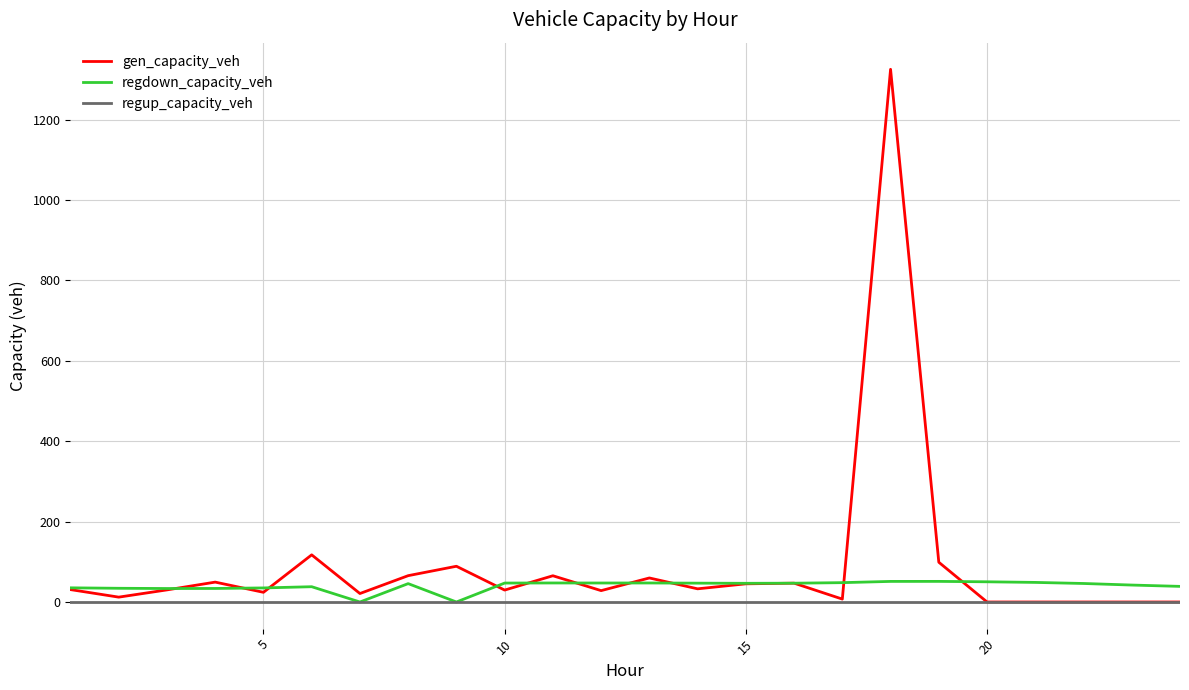

Rank the series by their maximum value, from lowest to highest.

regup_capacity_veh, regdown_capacity_veh, gen_capacity_veh